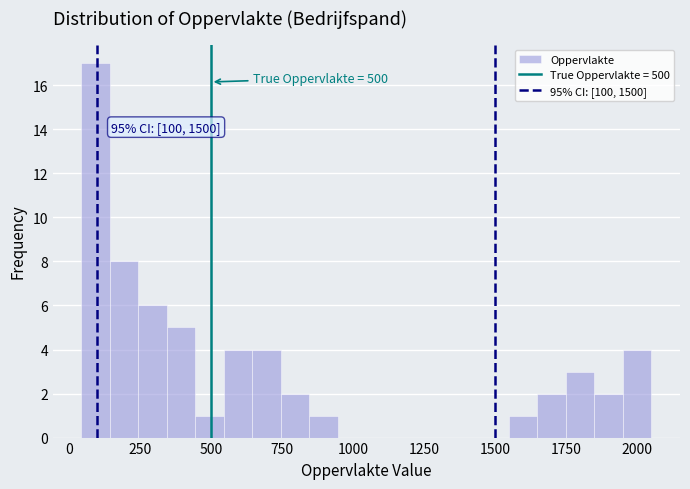

Read against the x-axis, roughly where is the centre of the tallest bar?

100